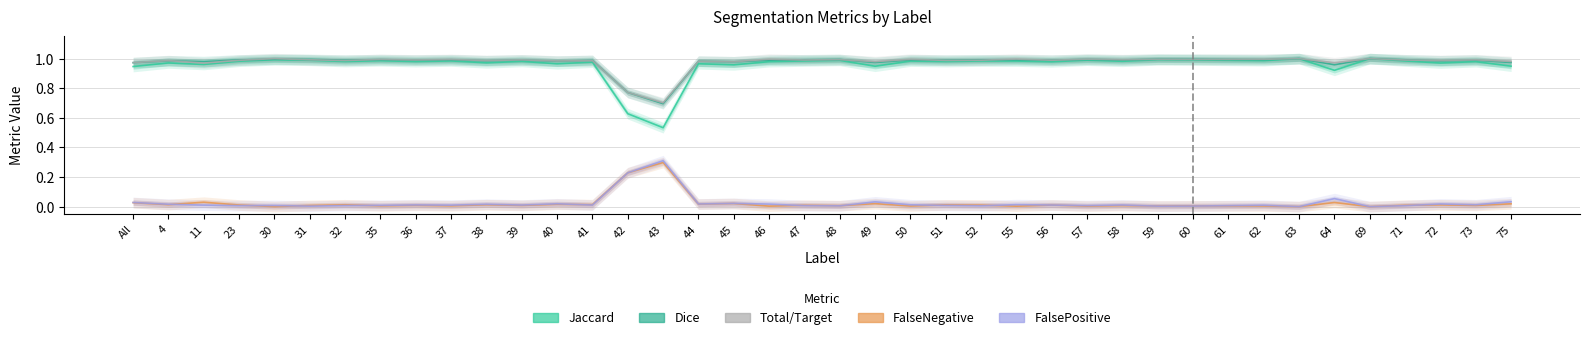

True or false: Jaccard has a value of 1.3 at 49.

False